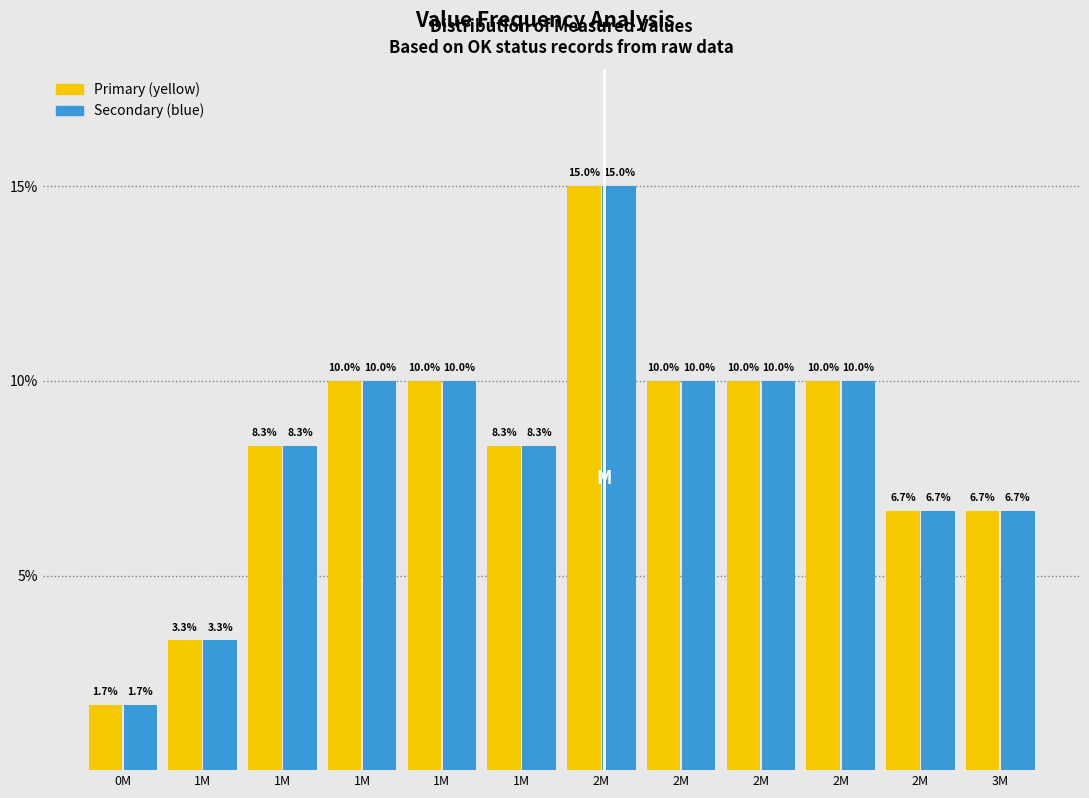

Does the chart contain stacked bars?

No